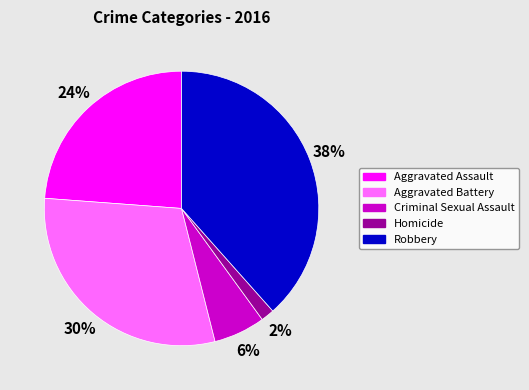

Between Criminal Sexual Assault and Homicide, which is larger?

Criminal Sexual Assault